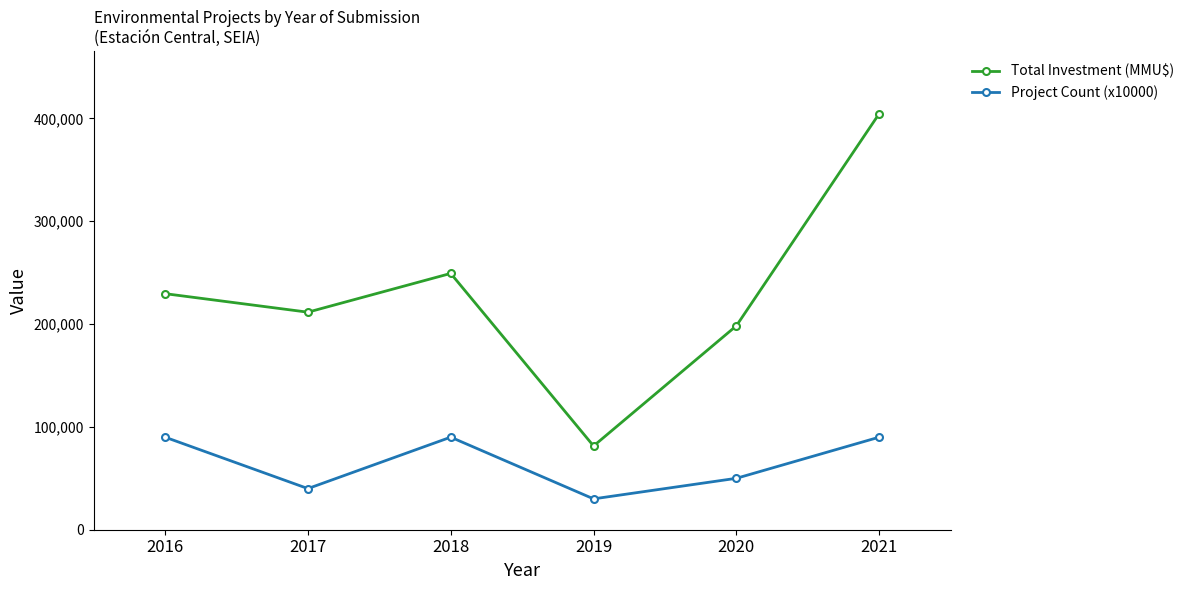

What is the difference between the second highest and second lowest values in the Project Count (x10000) series?

50000